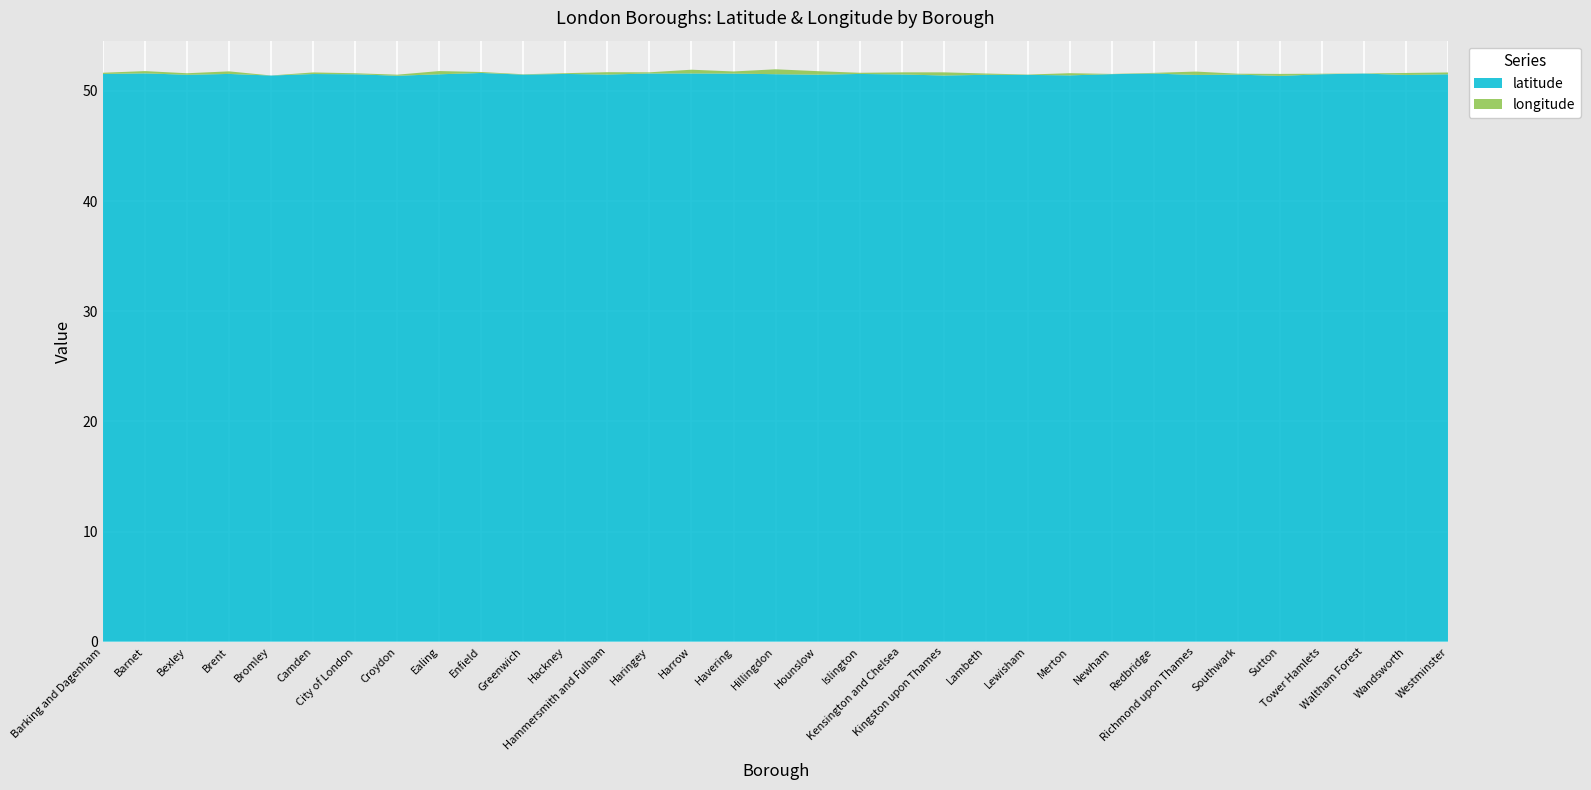

Reading left to right, what are all the values shown in this chart?

latitude: Barking and Dagenham=51.5	Barnet=51.6	Bexley=51.5	Brent=51.5	Bromley=51.4	Camden=51.5	City of London=51.5	Croydon=51.4	Ealing=51.5	Enfield=51.6	Greenwich=51.5	Hackney=51.5	Hammersmith and Fulham=51.5	Haringey=51.6	Harrow=51.6	Havering=51.6	Hillingdon=51.5	Hounslow=51.5	Islington=51.5	Kensington and Chelsea=51.5	Kingston upon Thames=51.4	Lambeth=51.5	Lewisham=51.5	Merton=51.4	Newham=51.5	Redbridge=51.6	Richmond upon Thames=51.5	Southwark=51.5	Sutton=51.4	Tower Hamlets=51.5	Waltham Forest=51.6	Wandsworth=51.5	Westminster=51.5
longitude: Barking and Dagenham=0.1	Barnet=-0.2	Bexley=0.1	Brent=-0.2	Bromley=0.0	Camden=-0.1	City of London=-0.1	Croydon=-0.1	Ealing=-0.3	Enfield=-0.1	Greenwich=0.0	Hackney=-0.1	Hammersmith and Fulham=-0.2	Haringey=-0.1	Harrow=-0.3	Havering=0.2	Hillingdon=-0.4	Hounslow=-0.3	Islington=-0.1	Kensington and Chelsea=-0.2	Kingston upon Thames=-0.3	Lambeth=-0.1	Lewisham=-0.0	Merton=-0.2	Newham=0.0	Redbridge=0.1	Richmond upon Thames=-0.3	Southwark=-0.1	Sutton=-0.2	Tower Hamlets=-0.0	Waltham Forest=-0.0	Wandsworth=-0.2	Westminster=-0.2